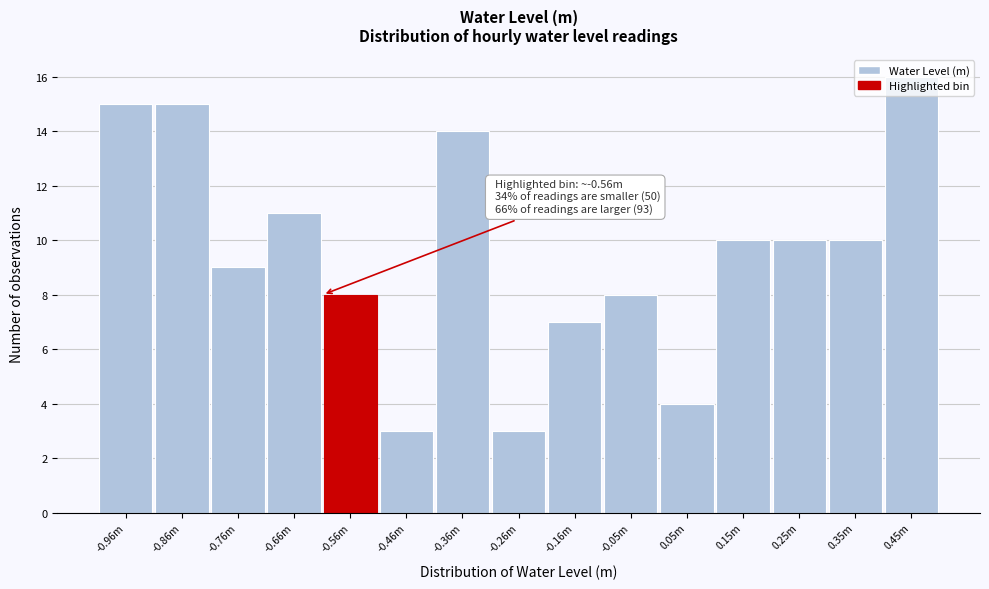

What is the maximum value shown in the chart?

16